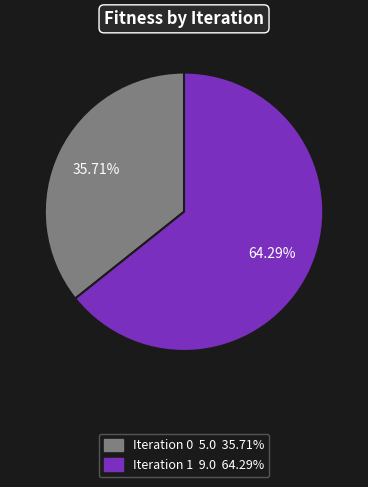

What is the total percentage of Iteration 0 and Iteration 1?

100.0%